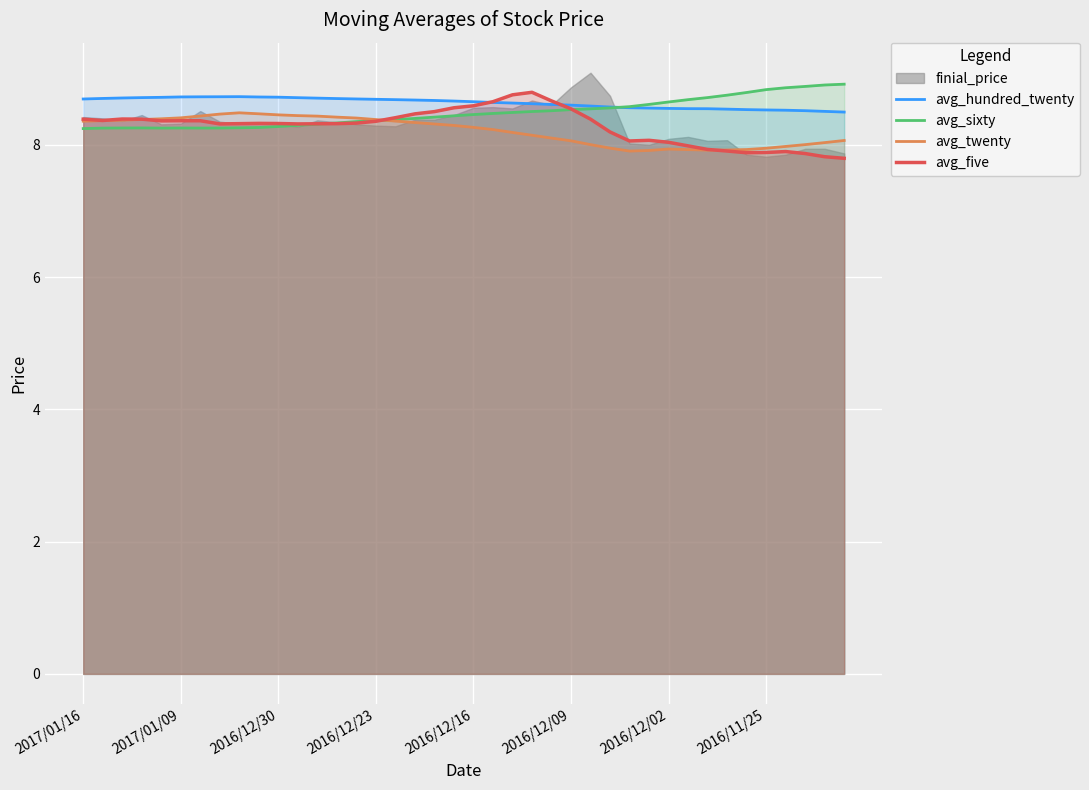

What is the minimum value for avg_five?

7.8